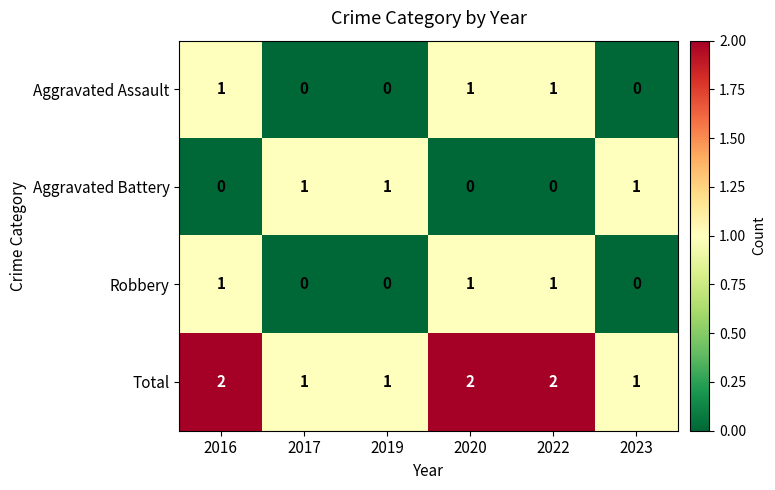

What is the difference between the highest and lowest values at 2016?

2